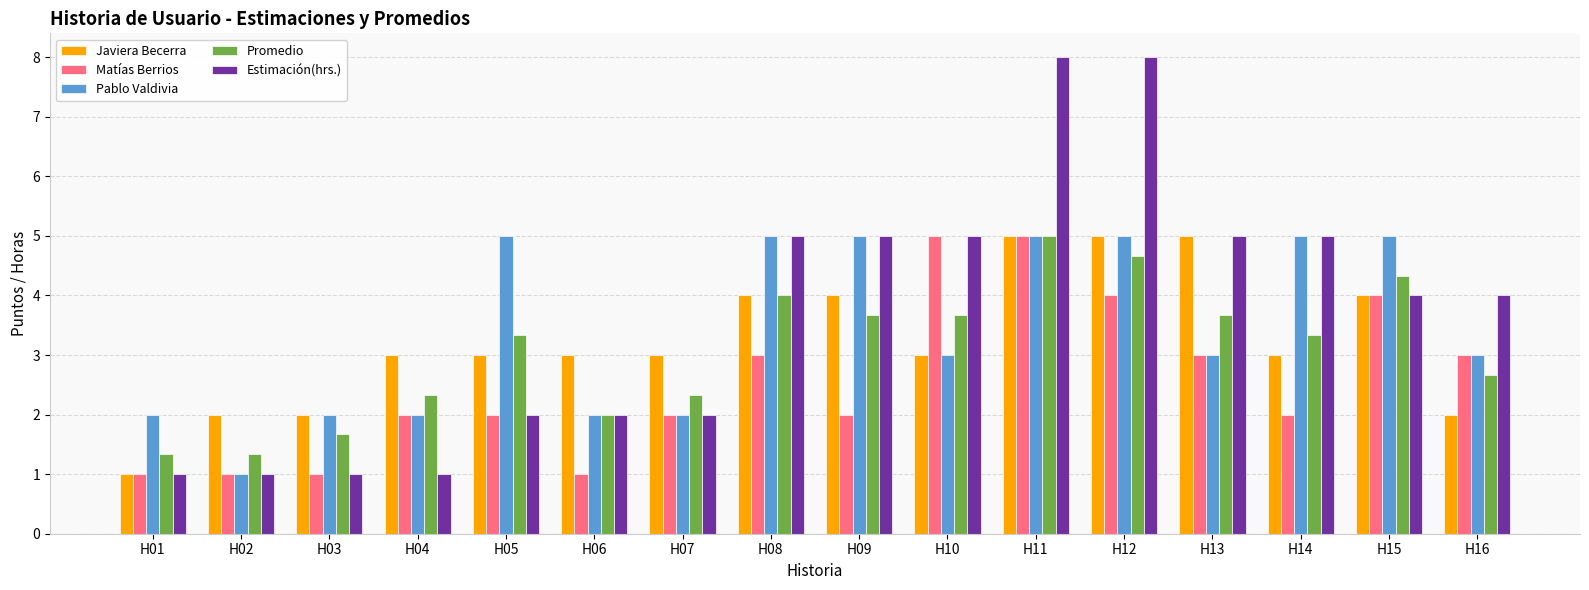

Count the number of categories in the chart.

16